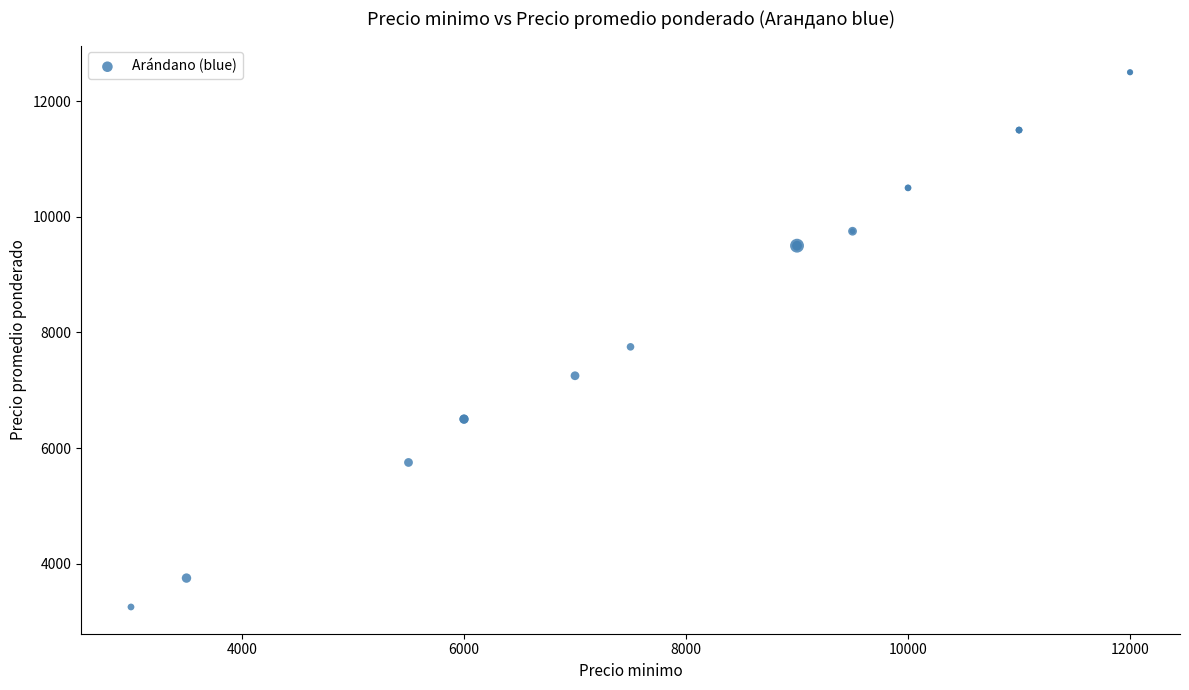

What Y value in the scatter plot is closest to 7875?

7750